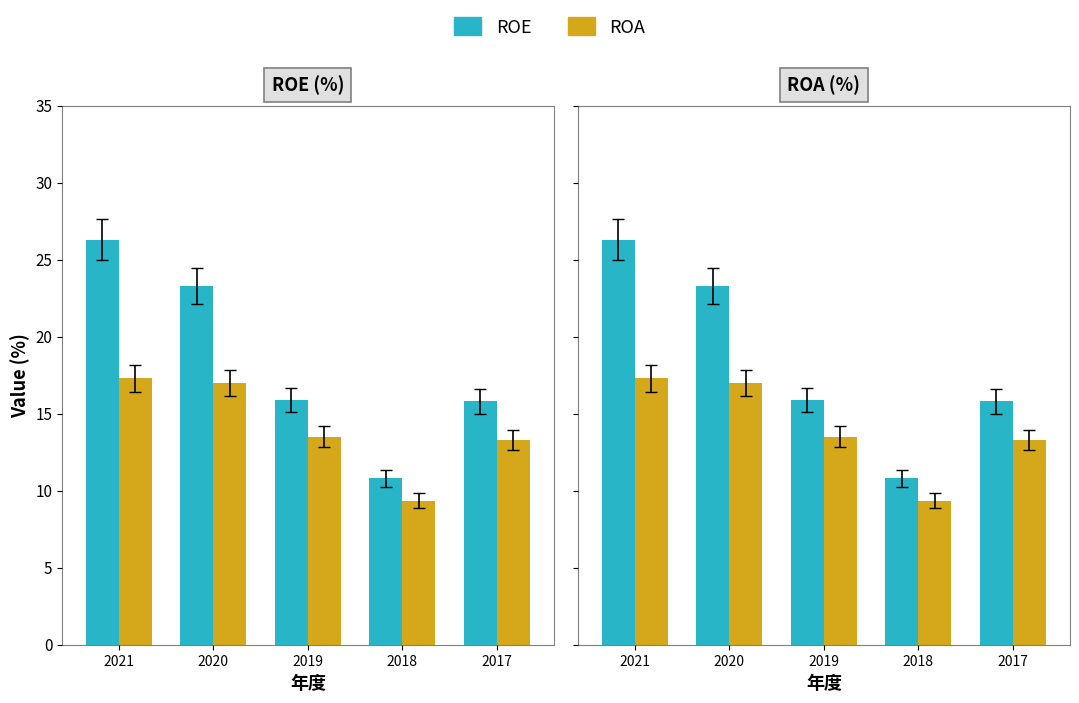

How many data points in ROE are less than 15?

1